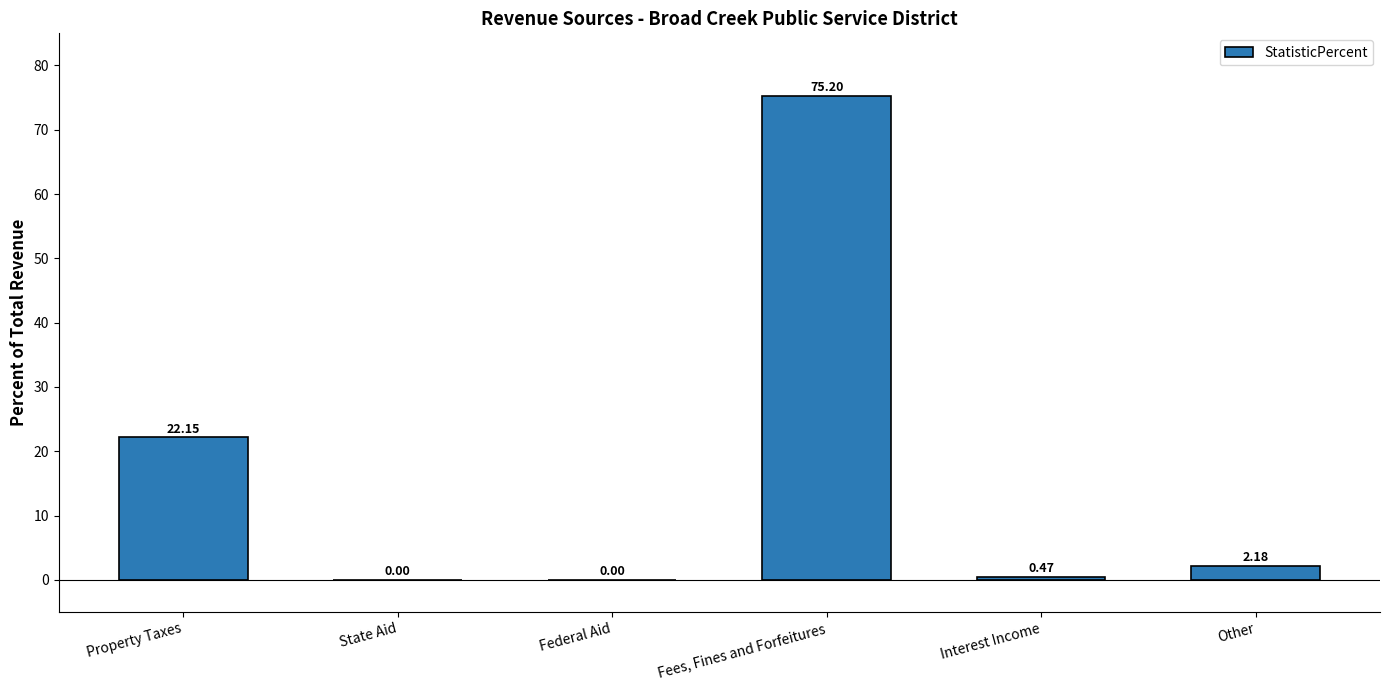

How many series are shown in this chart?

1